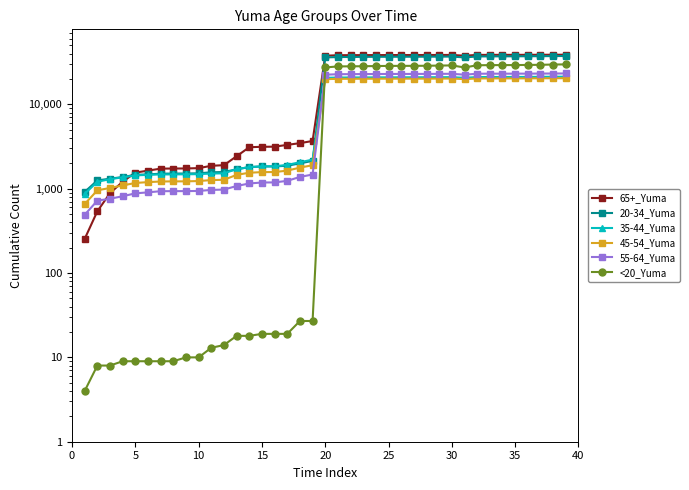

Does the chart have visible grid lines?

No